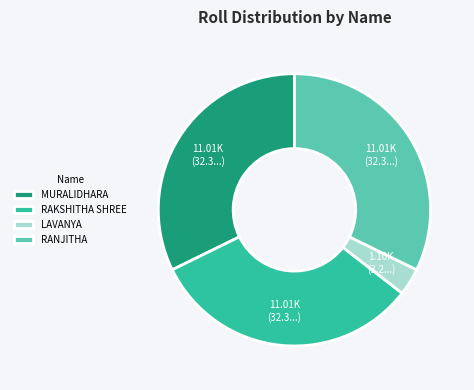

Do LAVANYA and MURALIDHARA together represent more than half of the pie?

No